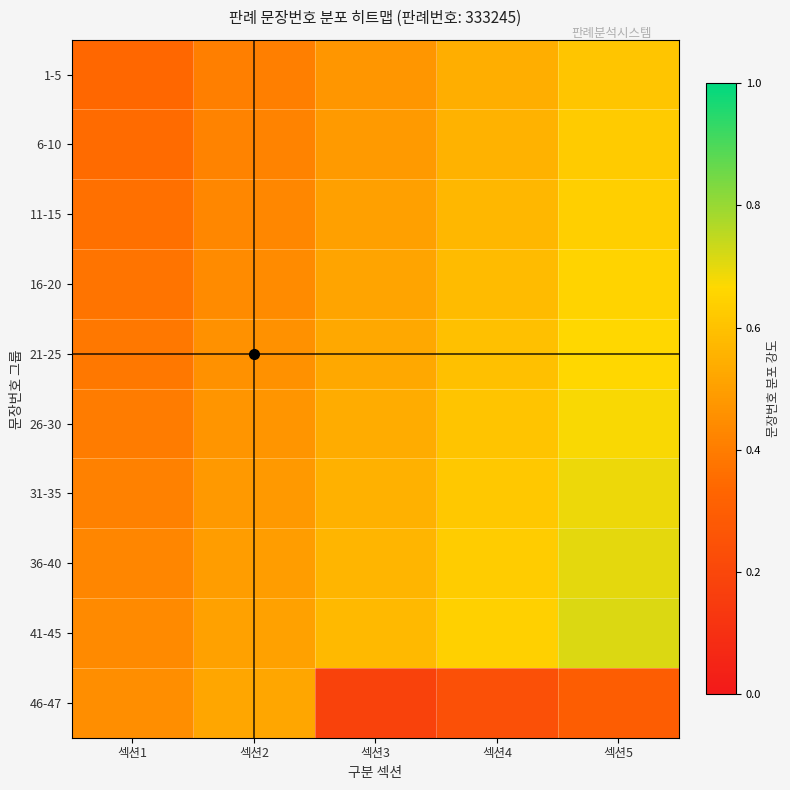

Which series has the largest total across all categories?

41-45